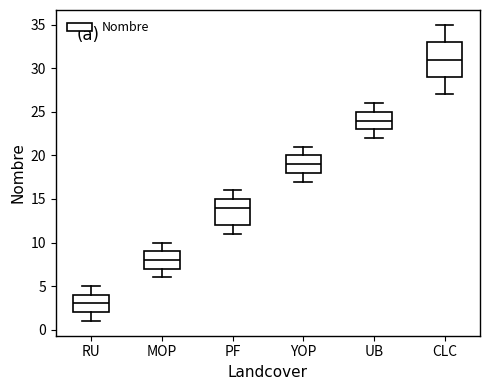

Reading left to right, transcribe this box plot: for each box, give where its median line is, the range the box spans, and where its two whiskers end, as read against the y-axis. The values are not printed on the chart, so give them approximately, as read against the axis.

RU: median 3, box 2 to 4, whiskers 1 to 5
MOP: median 8, box 7 to 9, whiskers 6 to 10
PF: median 14, box 12 to 15, whiskers 11 to 16
YOP: median 19, box 18 to 20, whiskers 17 to 21
UB: median 24, box 23 to 25, whiskers 22 to 26
CLC: median 31, box 29 to 33, whiskers 27 to 35